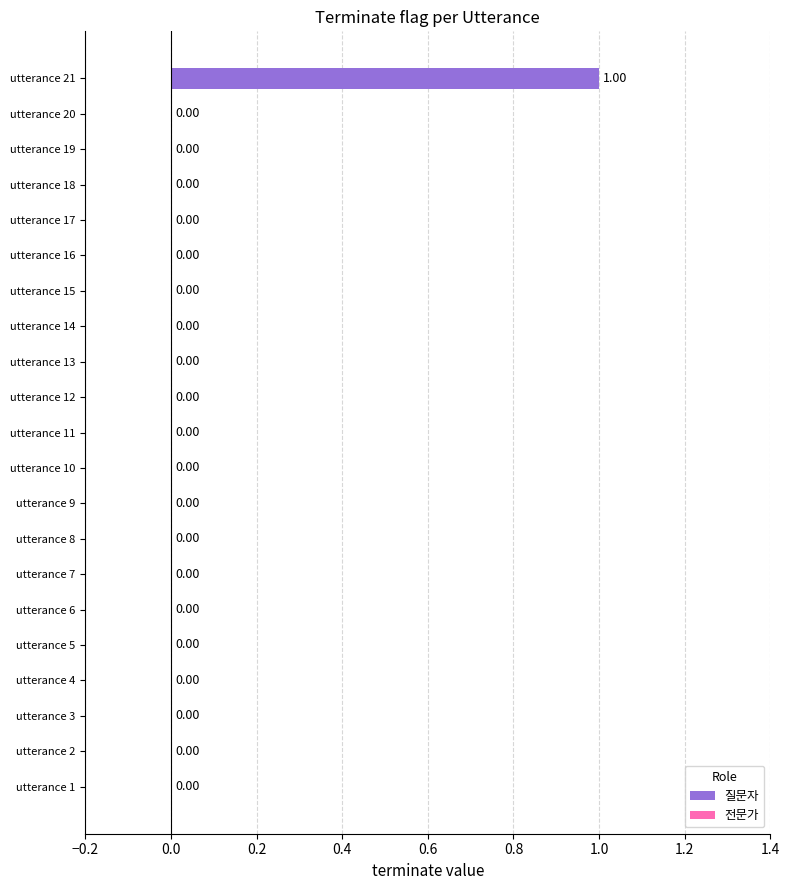

Reading right to left, transcribe all the data shown in this chart.

21=1	20=0	19=0	18=0	17=0	16=0	15=0	14=0	13=0	12=0	11=0	10=0	9=0	8=0	7=0	6=0	5=0	4=0	3=0	2=0	1=0